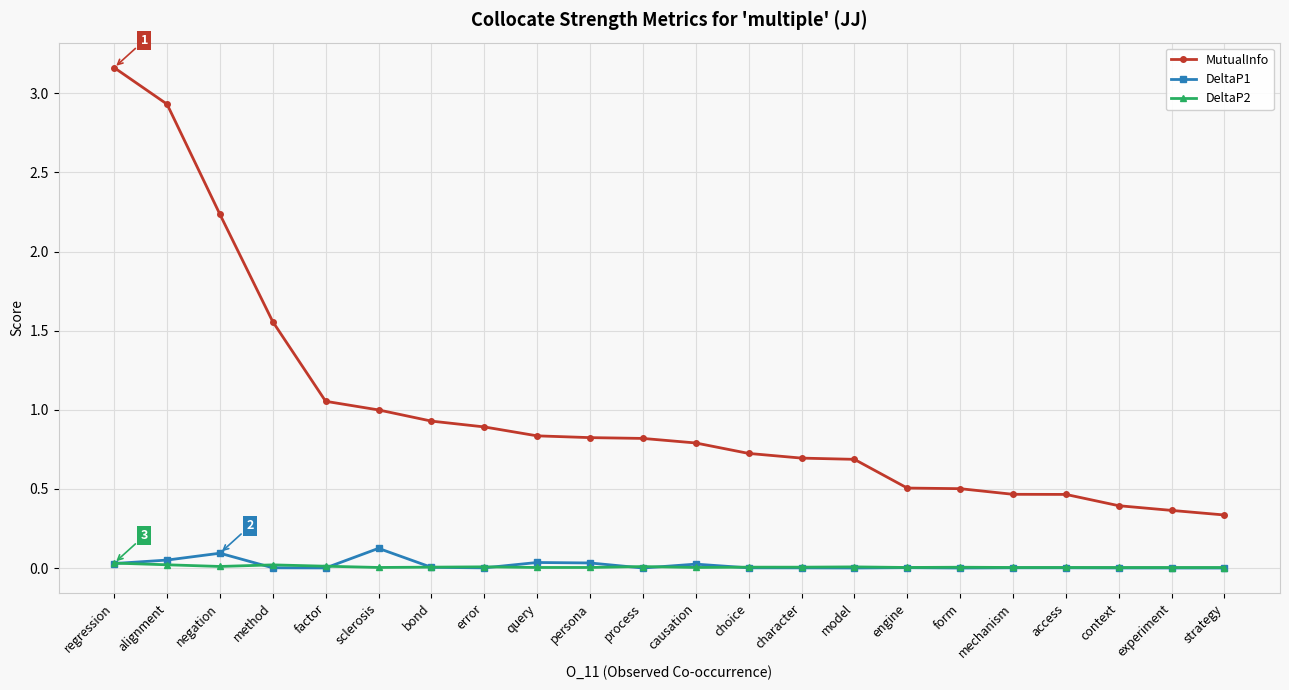

True or false: DeltaP1 has more than 1 points higher than both neighbors.

True